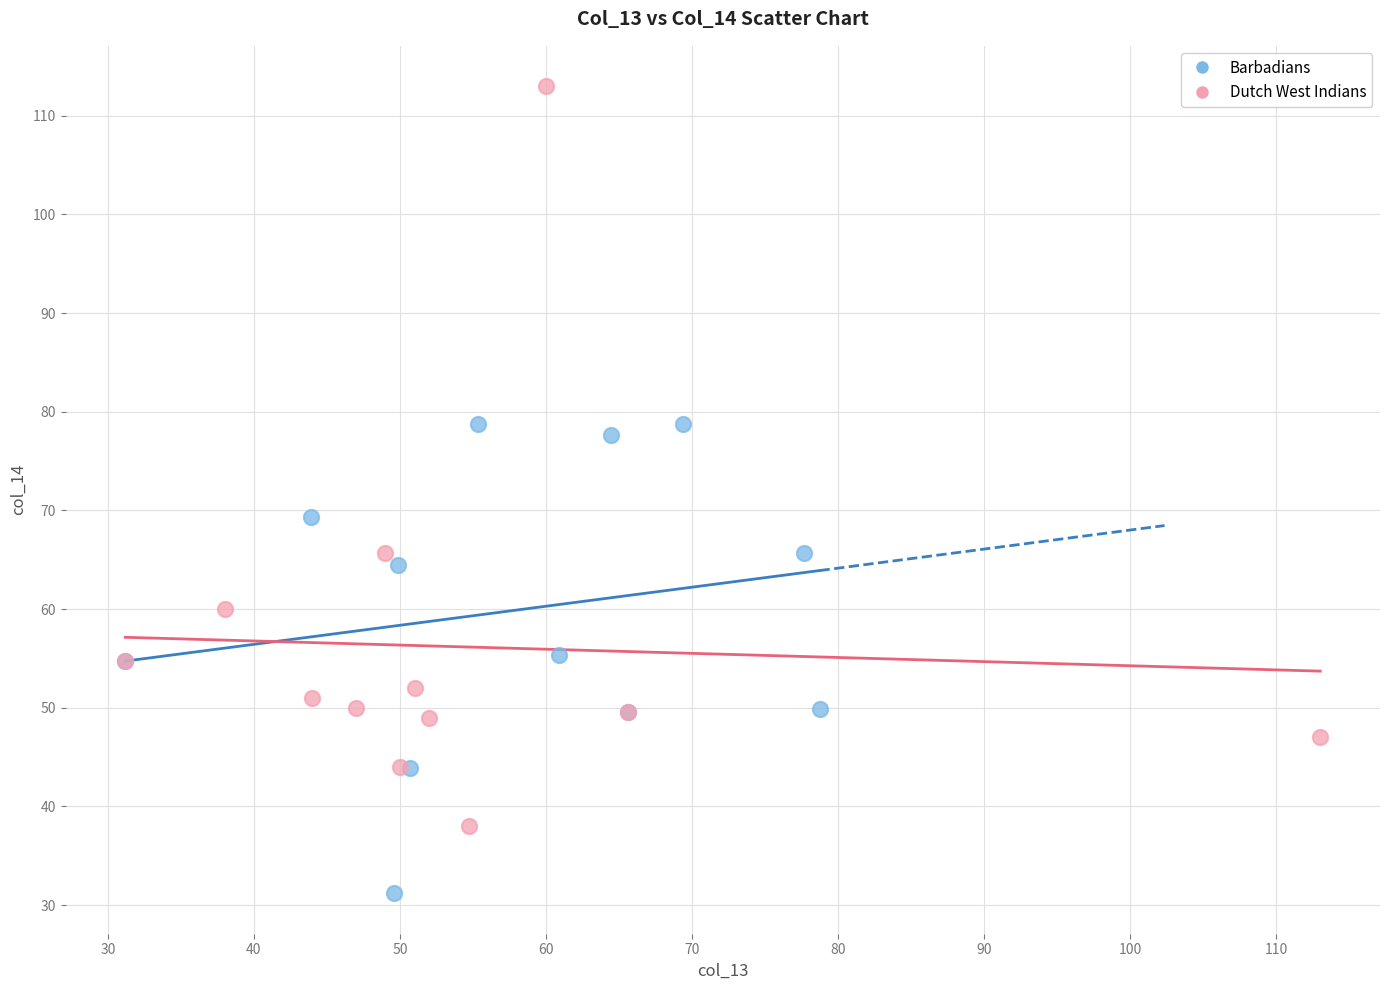

Which series reaches the maximum Y coordinate?

Dutch West Indians